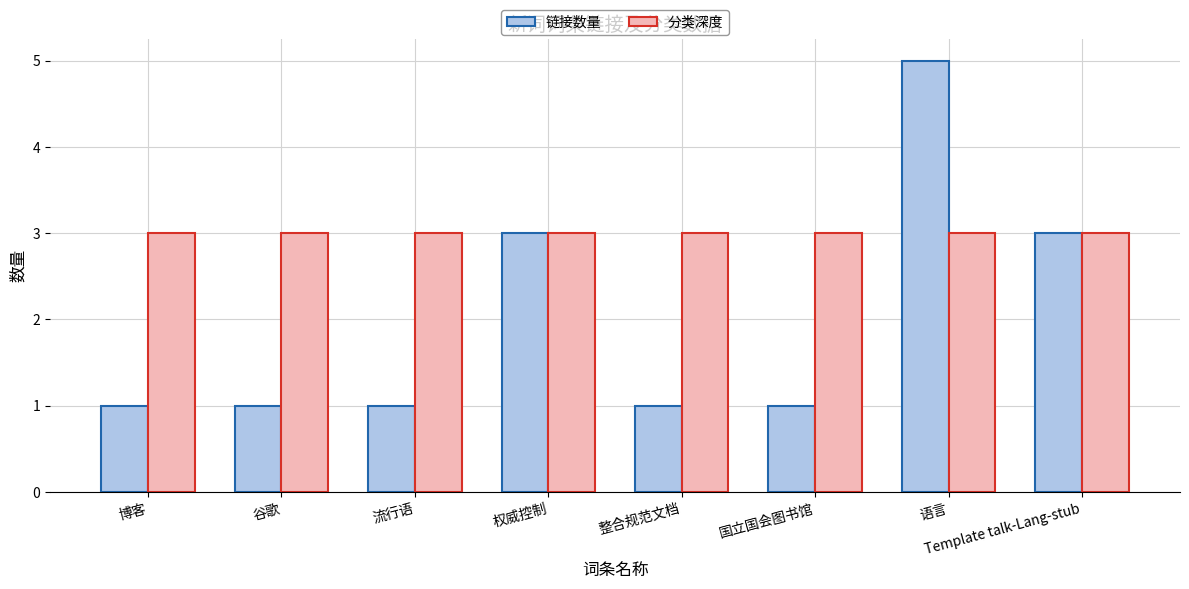

Which series has the largest total across all categories?

分类深度